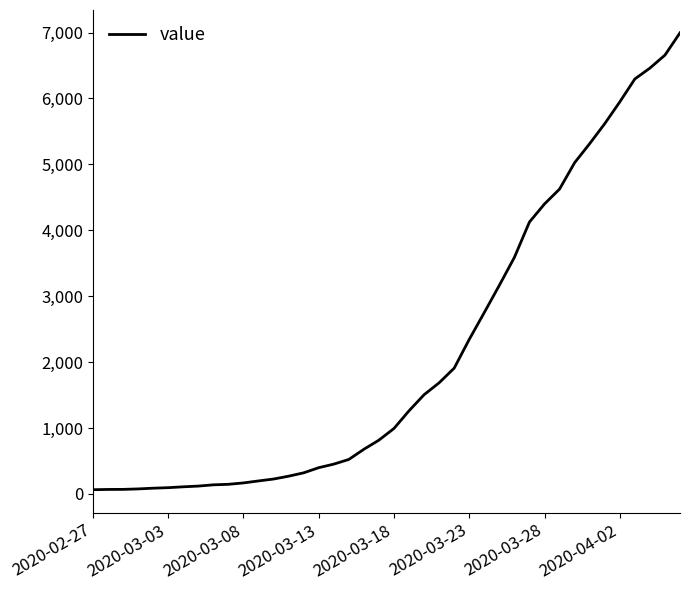

What is the greatest value displayed?

6995